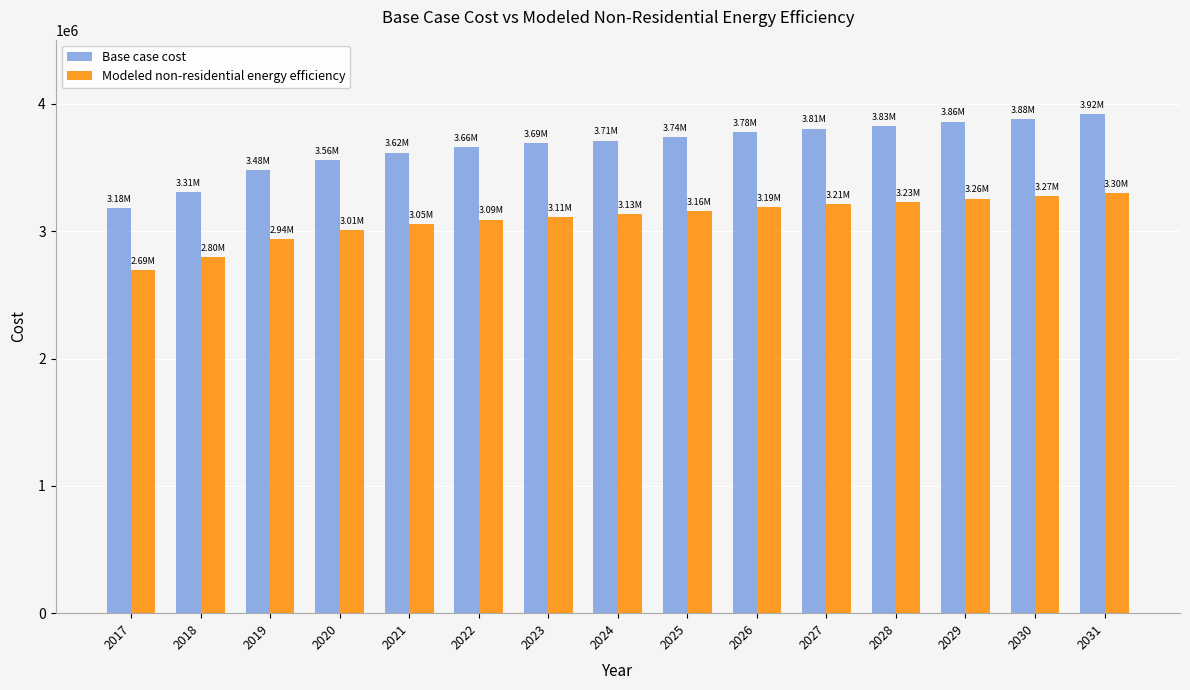

How many values in the Modeled non-residential energy efficiency series are below 3132321?

7